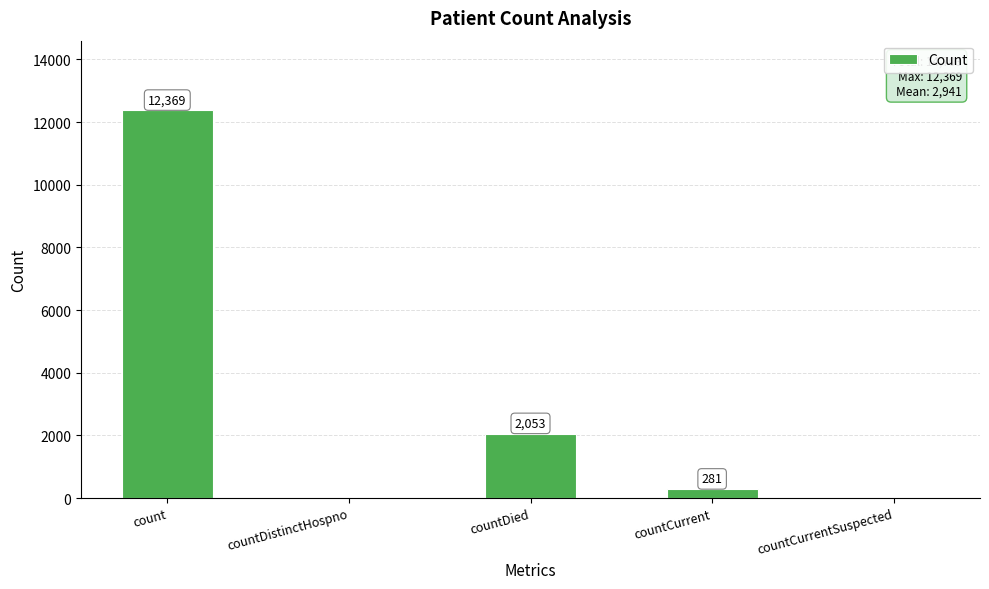

At which label is the value closest to 6184?

countDied